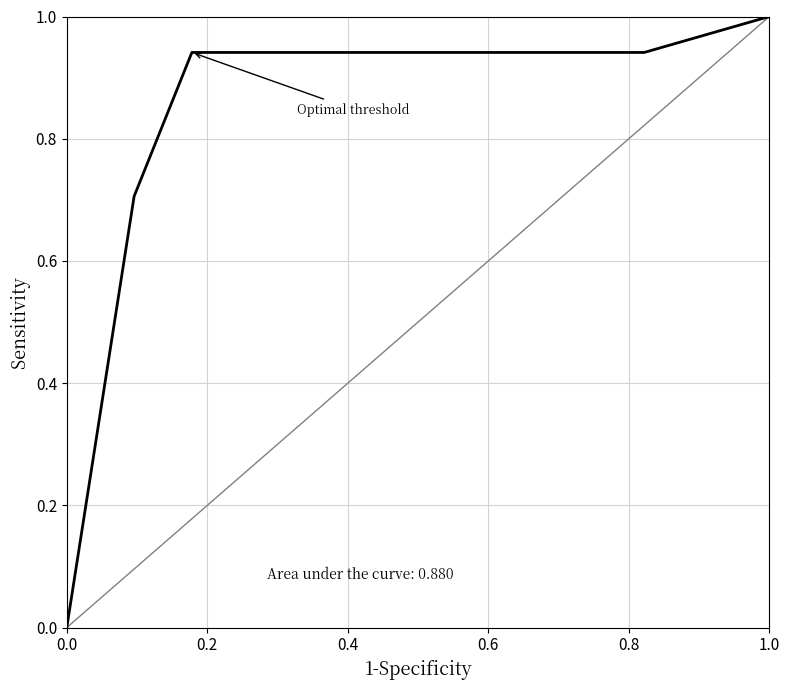

What is the label of the 4th point from the right?

0.4